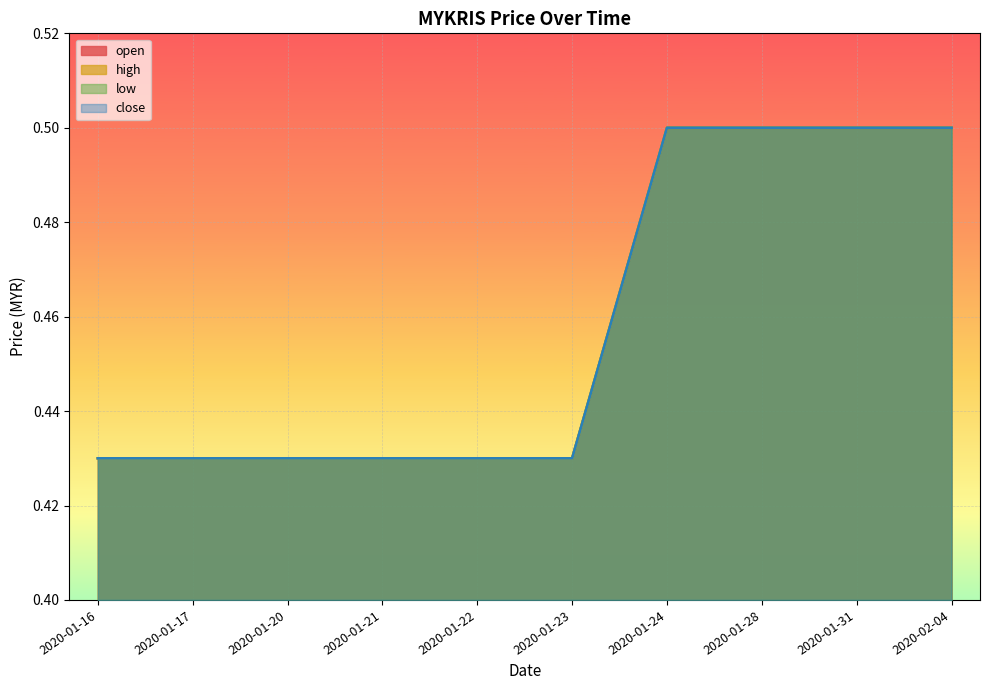

What is the greatest value displayed?

0.5